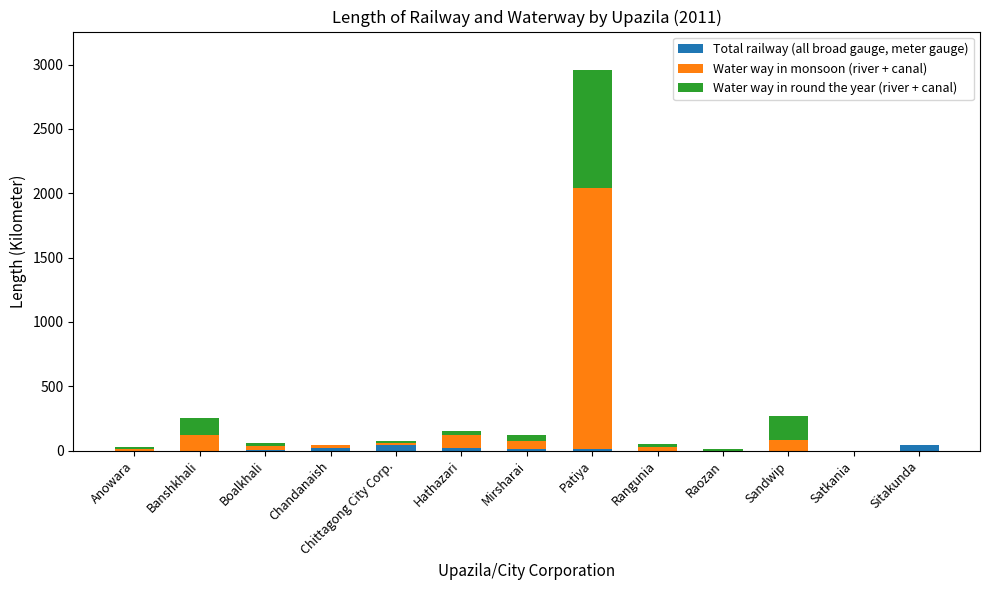

At which category is the sum across all series the highest?

Patiya